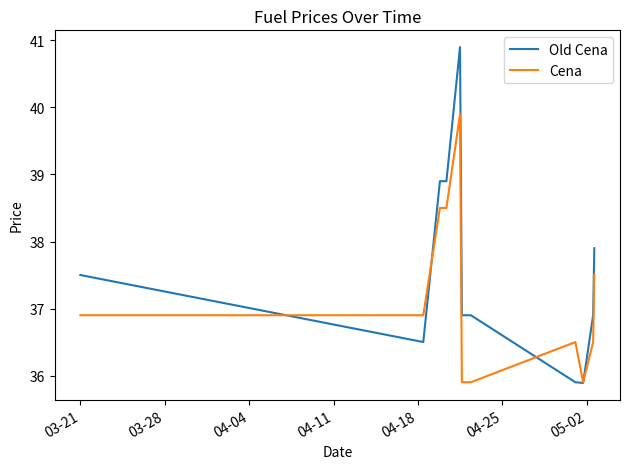

Rank the series by their average value, from lowest to highest.

Cena, Old Cena